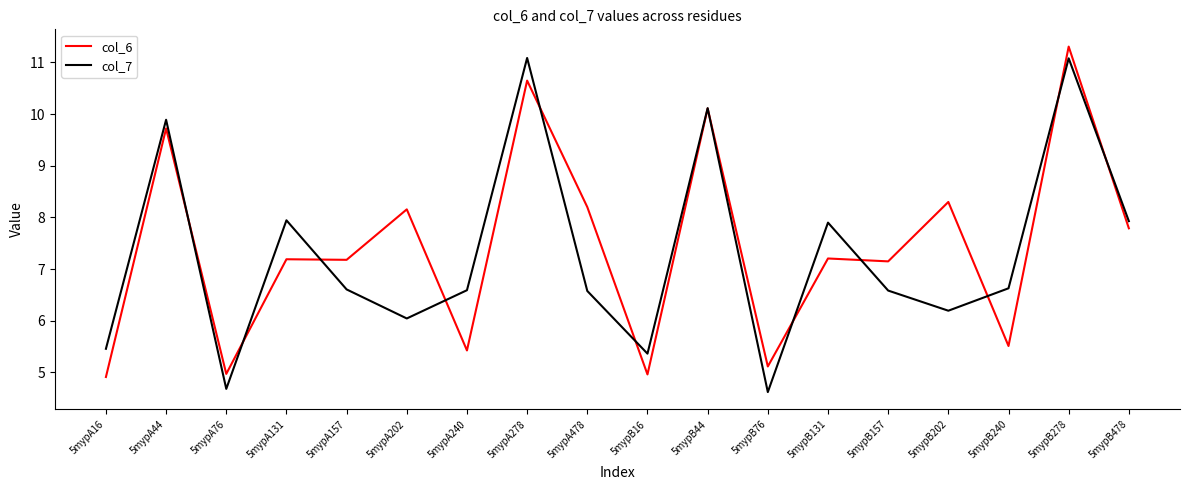

Between 5mypA76 and 5mypB202, which series saw the biggest shift?

col_6